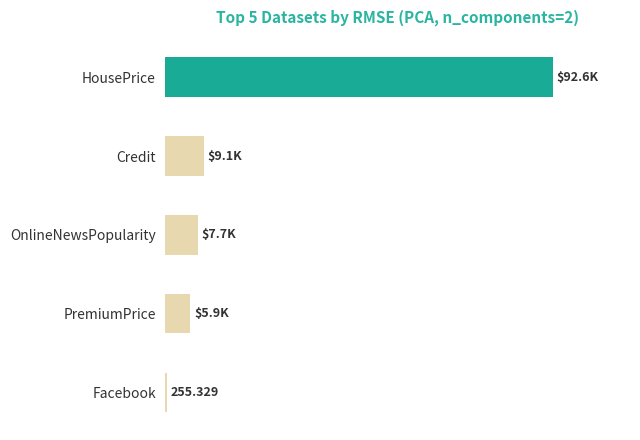

How many data points does each series have?

5